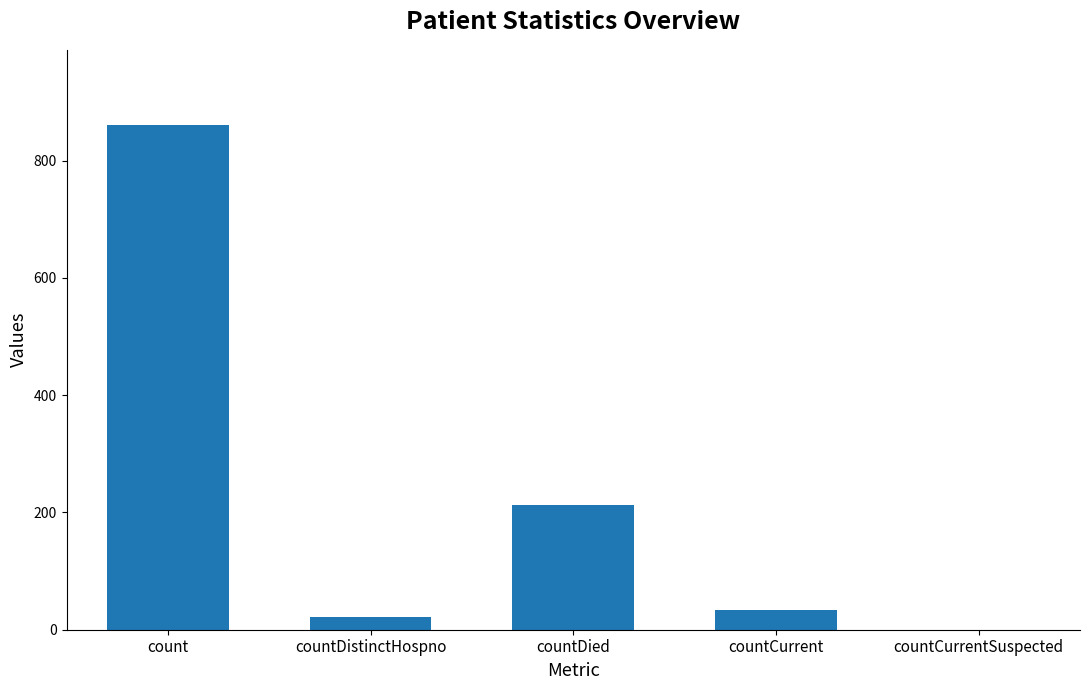

Between countCurrentSuspected and countCurrent, which is larger?

countCurrent